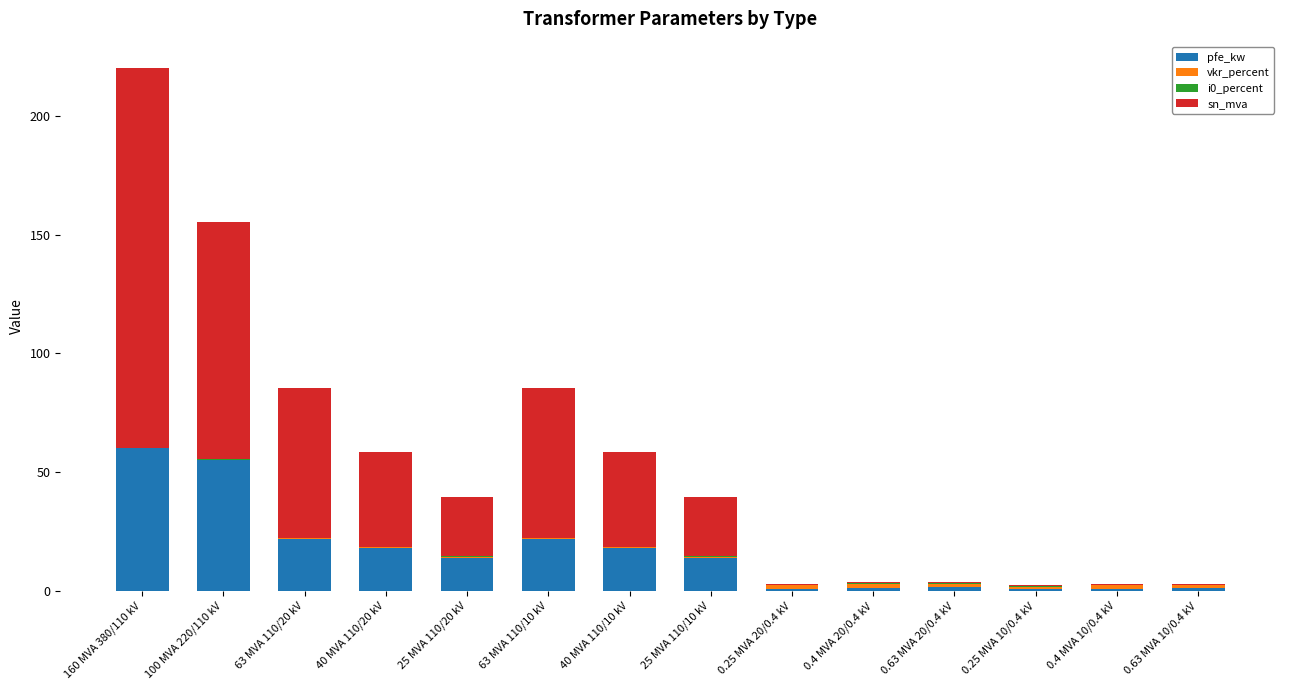

At which label does pfe_kw first exceed 14?

160 MVA 380/110 kV